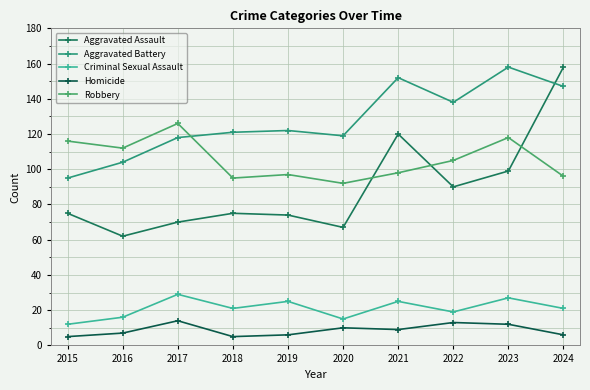

Which series changed the most between 2017 and 2022?

Robbery